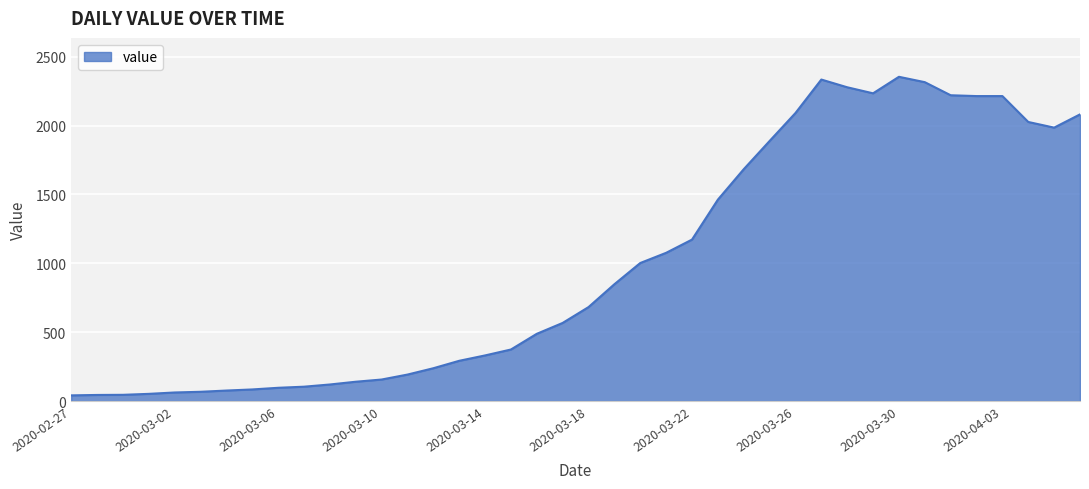

What is the maximum value shown in the chart?

2354